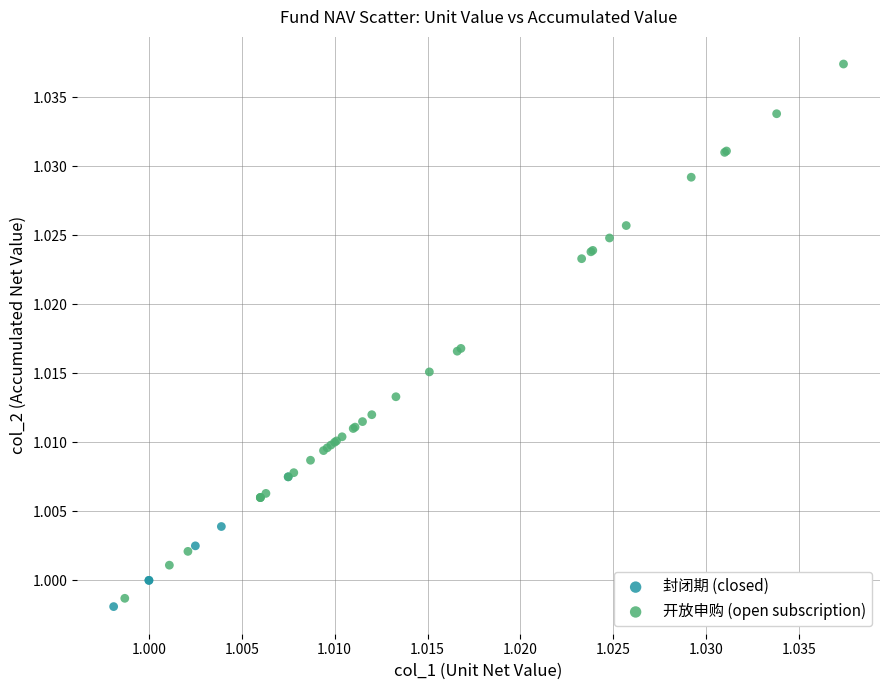

Which series reaches the minimum Y coordinate?

封闭期 (closed)